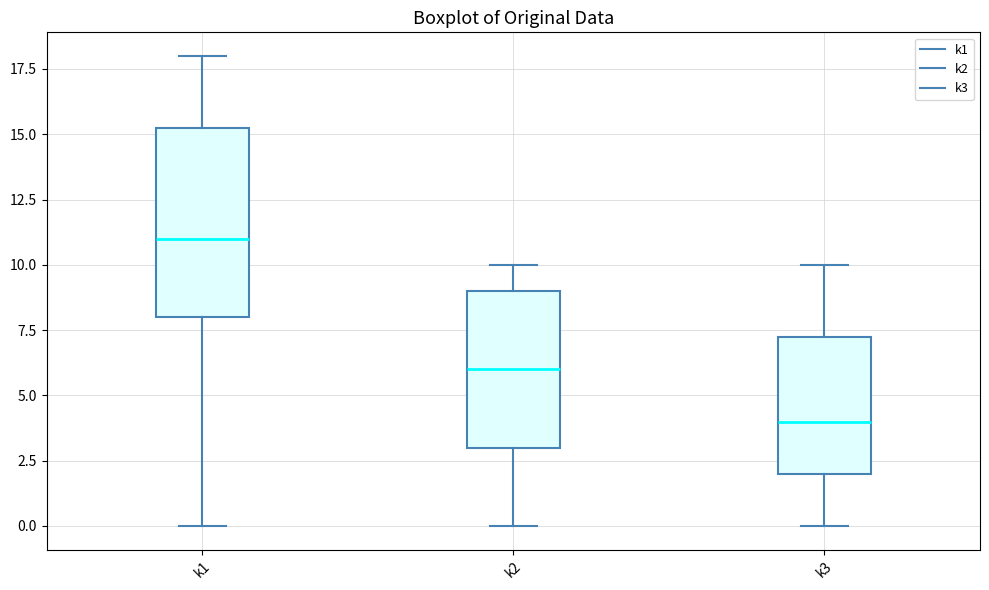

Reading left to right, transcribe this box plot: for each box, give where its median line is, the range the box spans, and where its two whiskers end, as read against the y-axis. The values are not printed on the chart, so give them approximately, as read against the axis.

k1: median 11.0, box 8.0 to 15.5, whiskers 0.0 to 18.0
k2: median 6.0, box 3.0 to 9.0, whiskers 0.0 to 10.0
k3: median 4.0, box 2.0 to 7.5, whiskers 0.0 to 10.0